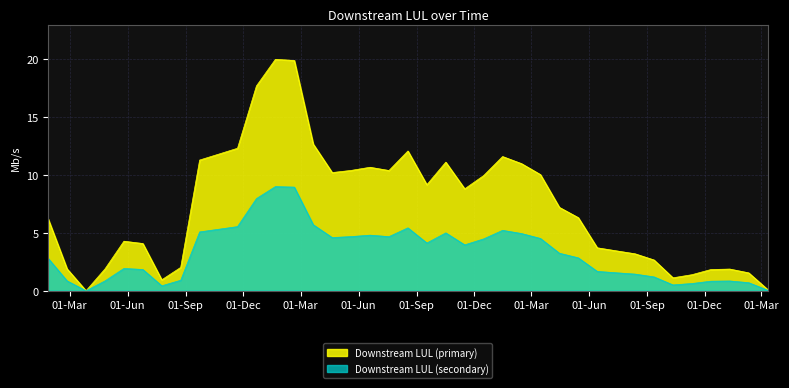

What is the label of the 30th point from the right?

2011-10-23